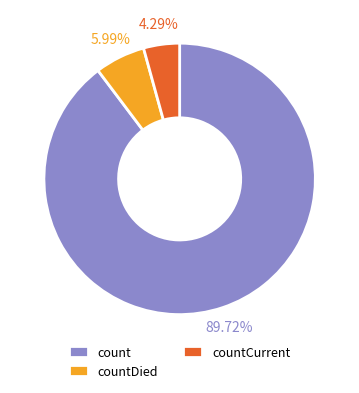

Between countCurrent and count, which is larger?

count